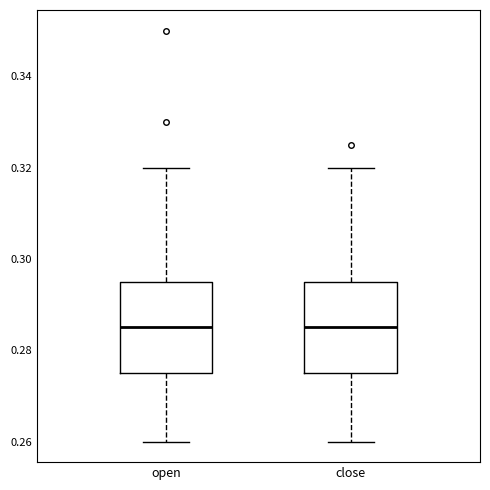

Where is the upper edge of the box for open on the y-axis? The values are not printed on the chart, so give them approximately, as read against the axis.

0.296